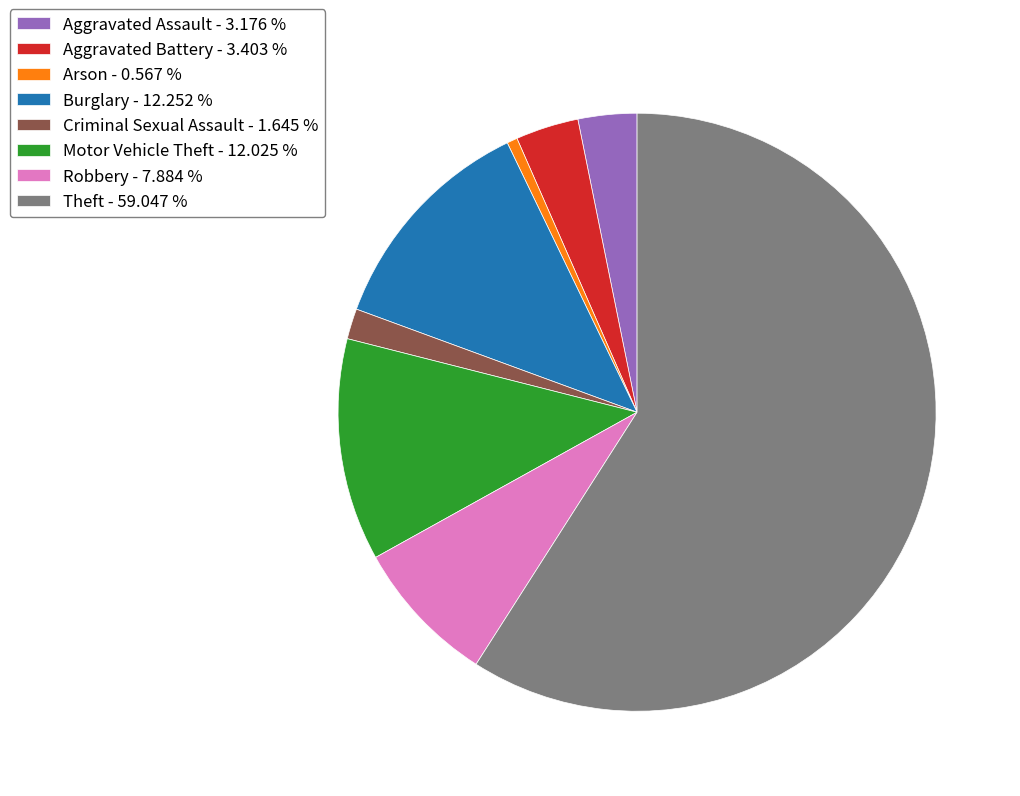

What is the ratio of the value at Burglary - 12.252 % to the value at Robbery - 7.884 %?

1.6